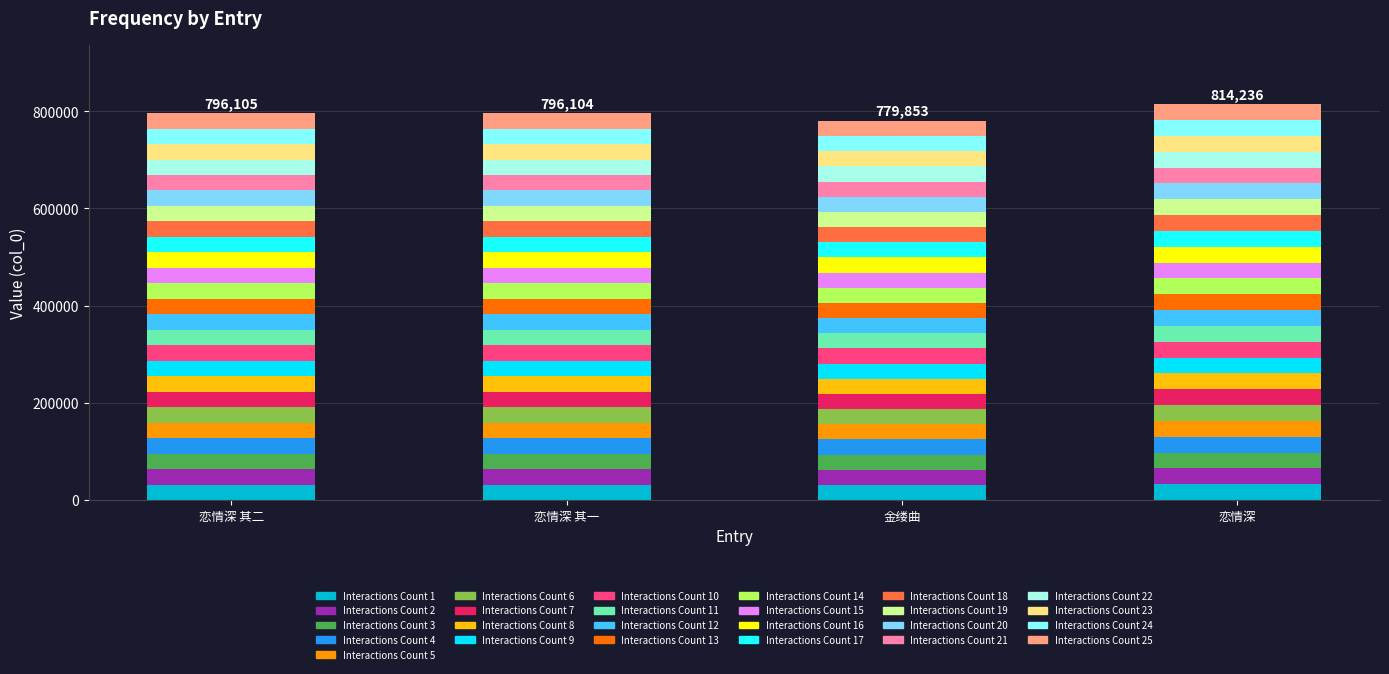

How many categories are shown in the chart?

4